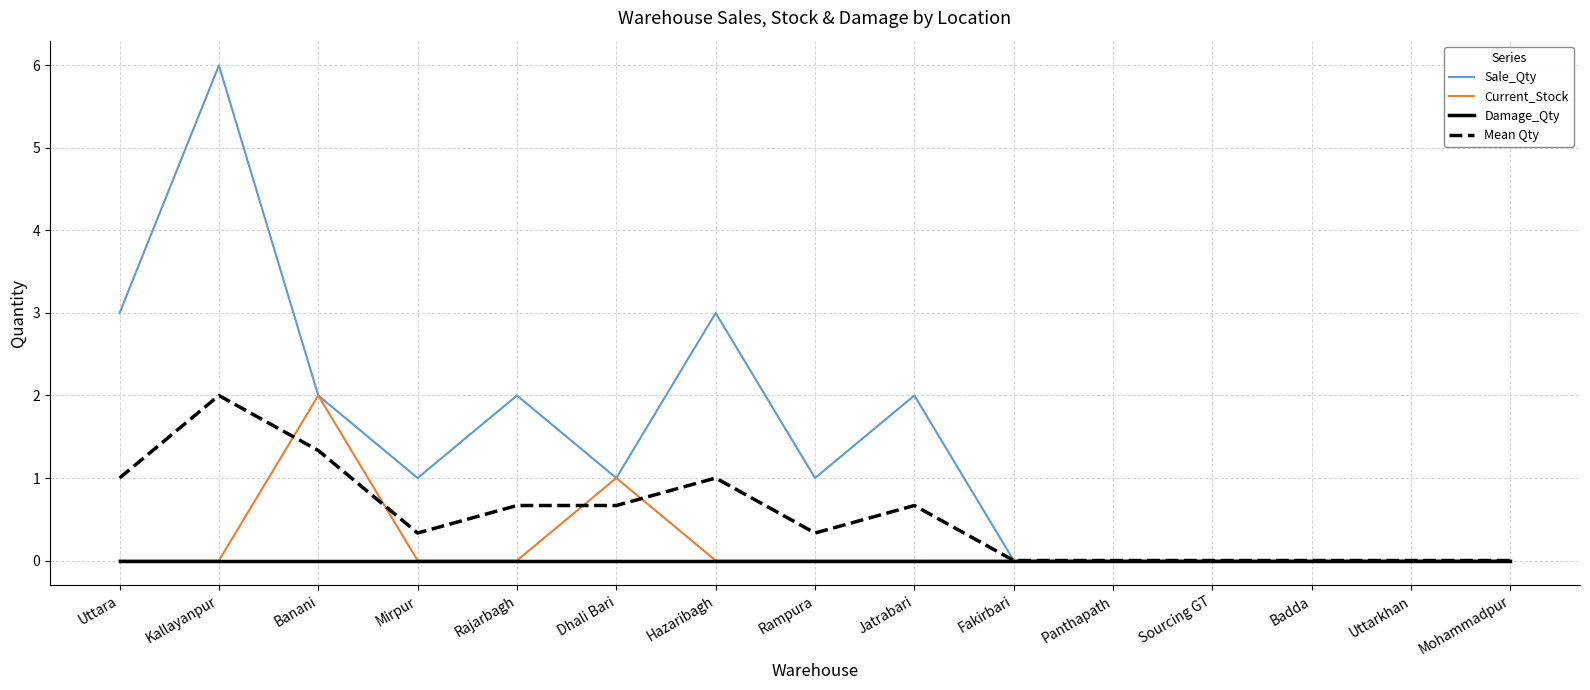

What is the approximate value of Mean Qty at Banani?

1.3